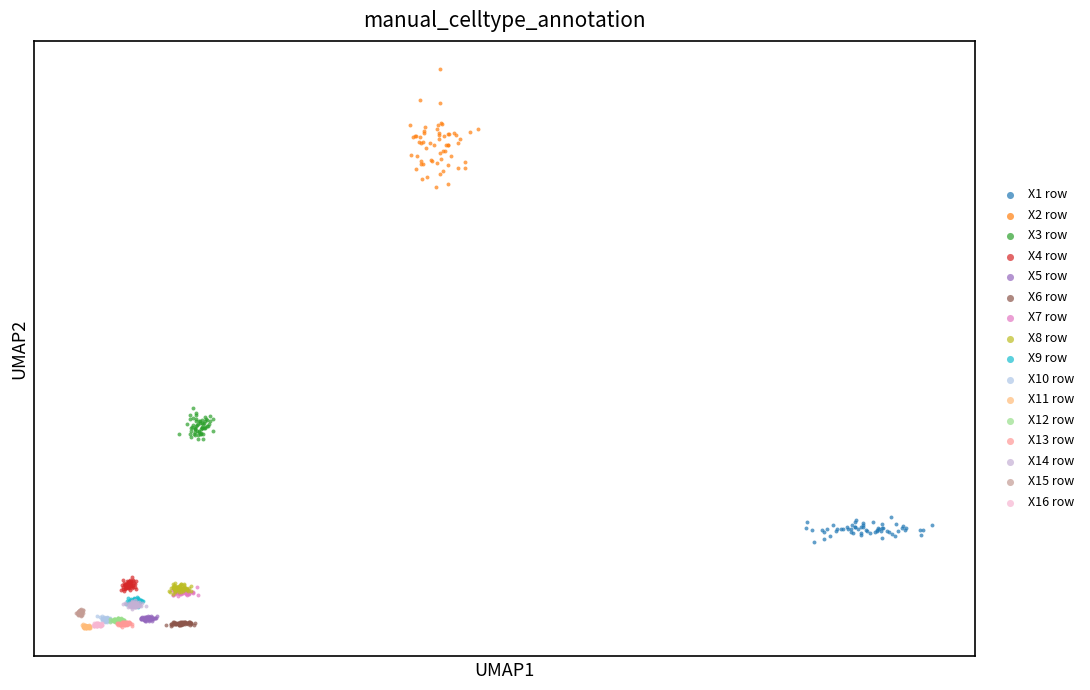

What are all the series names shown in the legend?

X1 row, X2 row, X3 row, X4 row, X5 row, X6 row, X7 row, X8 row, X9 row, X10 row, X11 row, X12 row, X13 row, X14 row, X15 row, X16 row